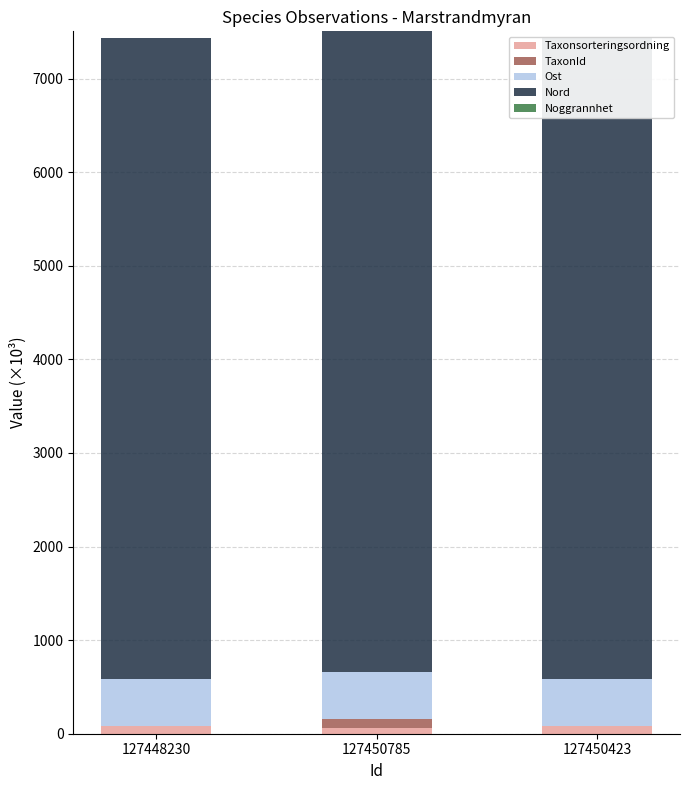

True or false: Nord has a value of 6846.0 at 127450423.

True